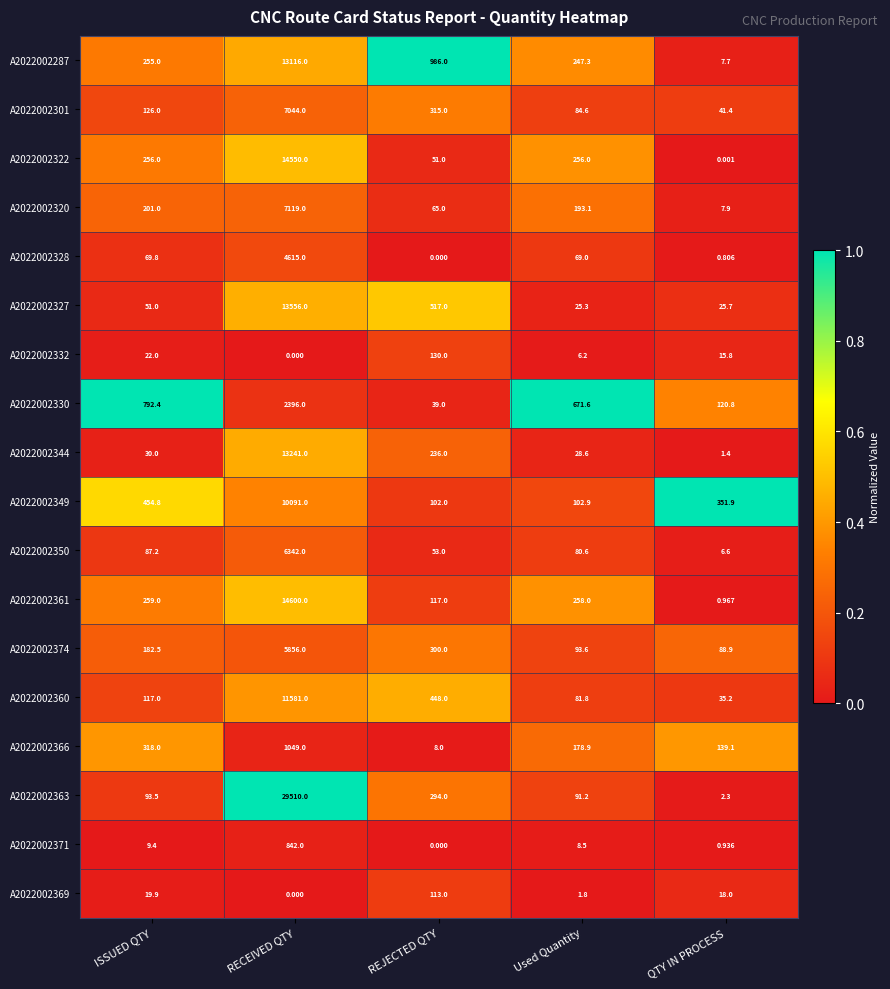

Which series changed the most between ISSUED QTY and REJECTED QTY?

A2022002330